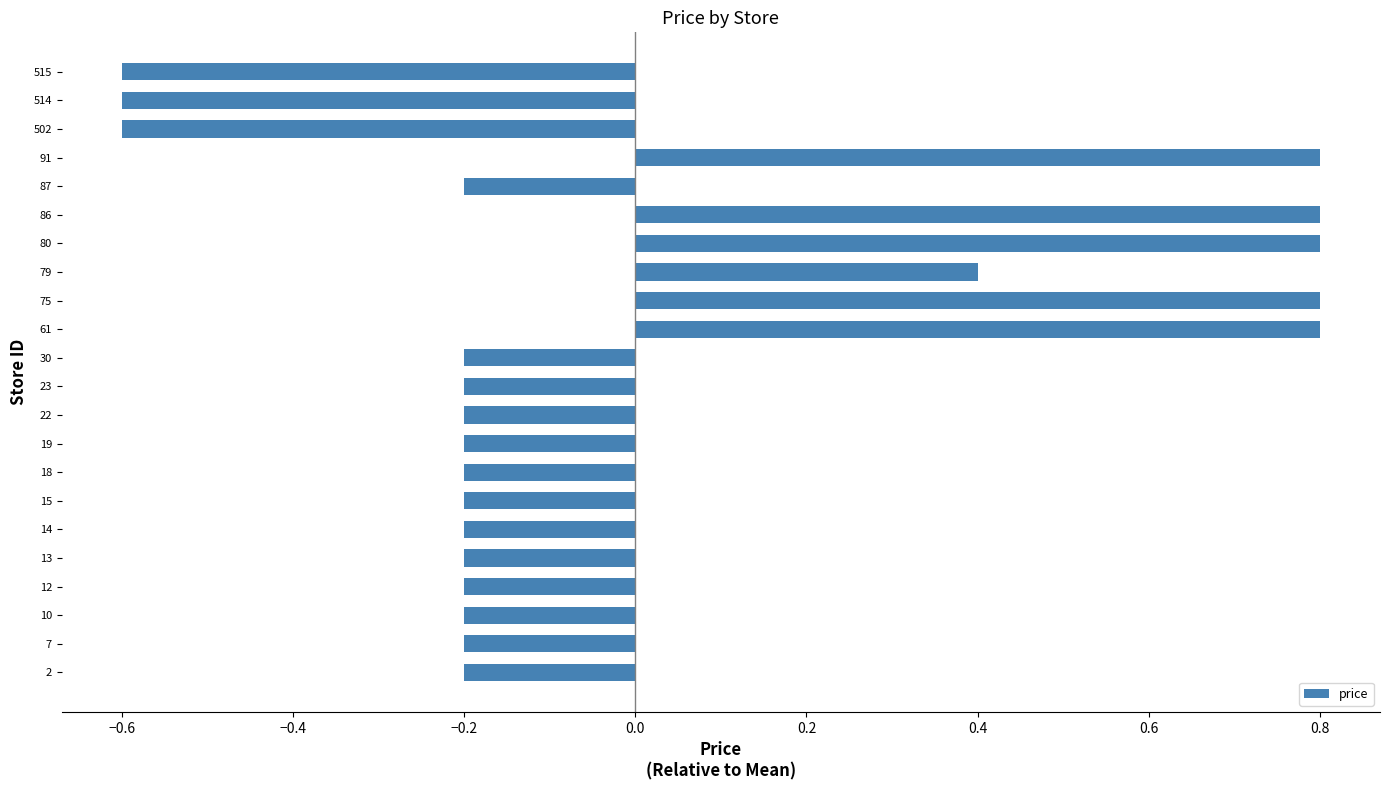

Reading bottom to top, transcribe all the data shown in this chart.

2=-0.2	7=-0.2	10=-0.2	12=-0.2	13=-0.2	14=-0.2	15=-0.2	18=-0.2	19=-0.2	22=-0.2	23=-0.2	30=-0.2	61=0.8	75=0.8	79=0.4	80=0.8	86=0.8	87=-0.2	91=0.8	502=-0.6	514=-0.6	515=-0.6